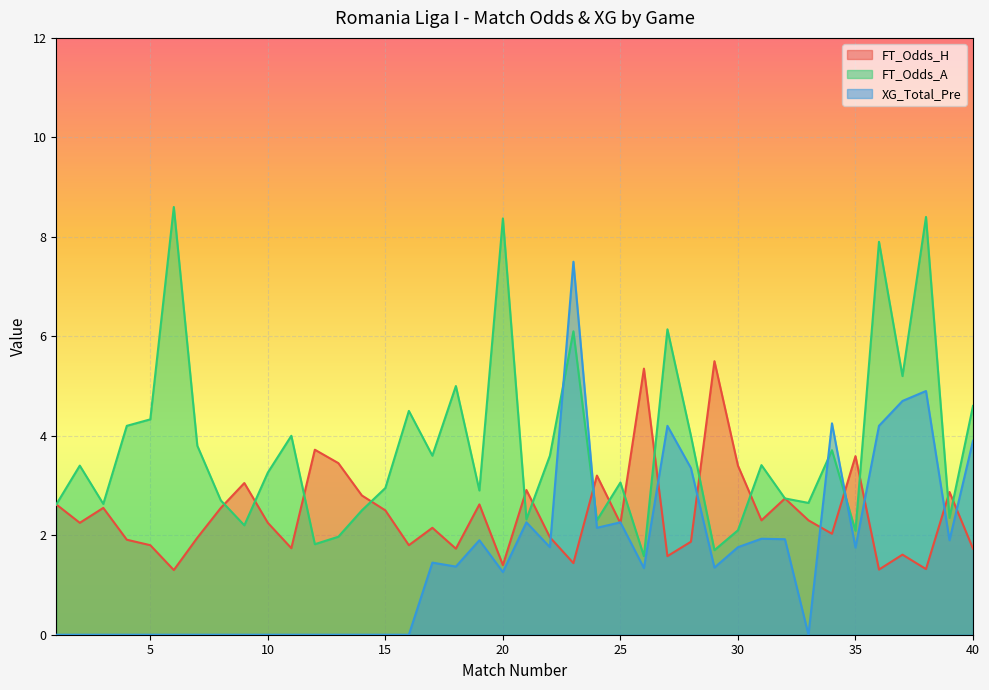

How many data points in FT_Odds_A are less than 3?

18